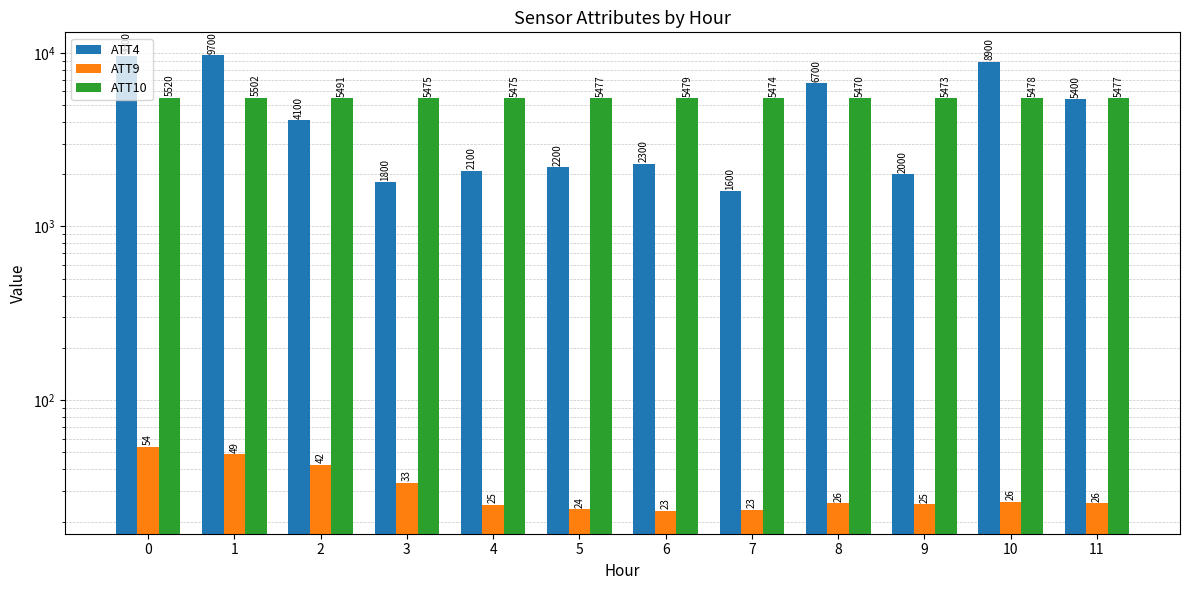

The value of ATT4 at 3 is 1214.3. True or false?

False